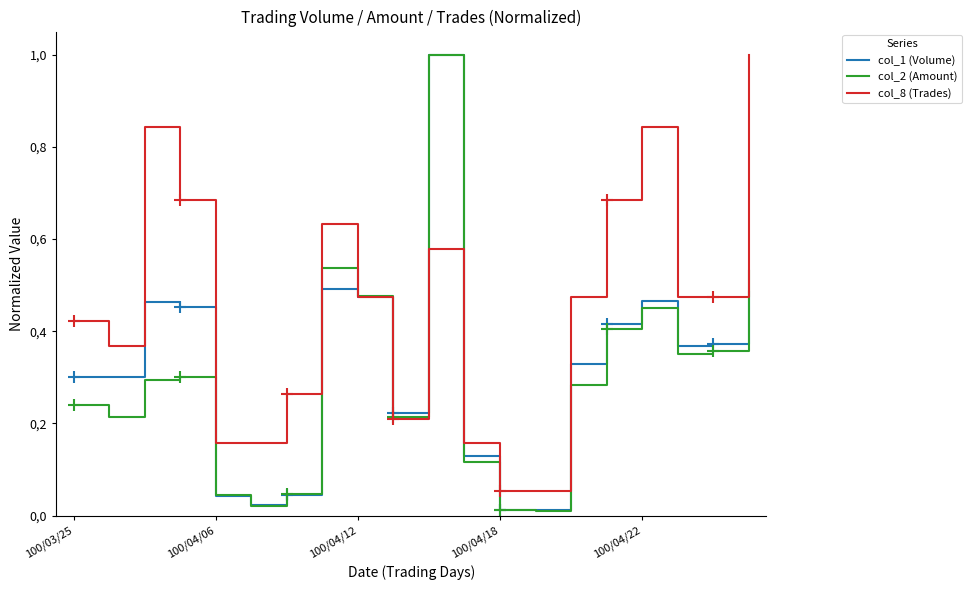

List the series in order of their peak value, highest first.

col_1 (Volume), col_2 (Amount), col_8 (Trades)